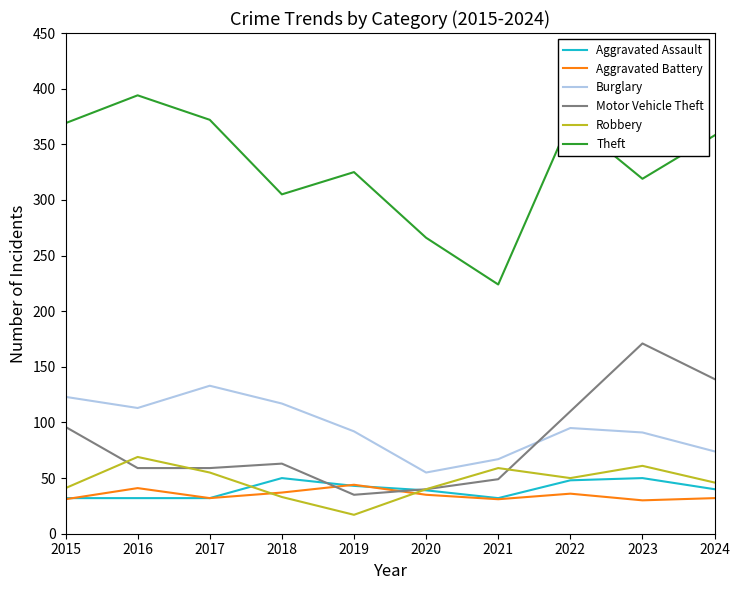

Where does the Aggravated Battery series first go above 35?

2016